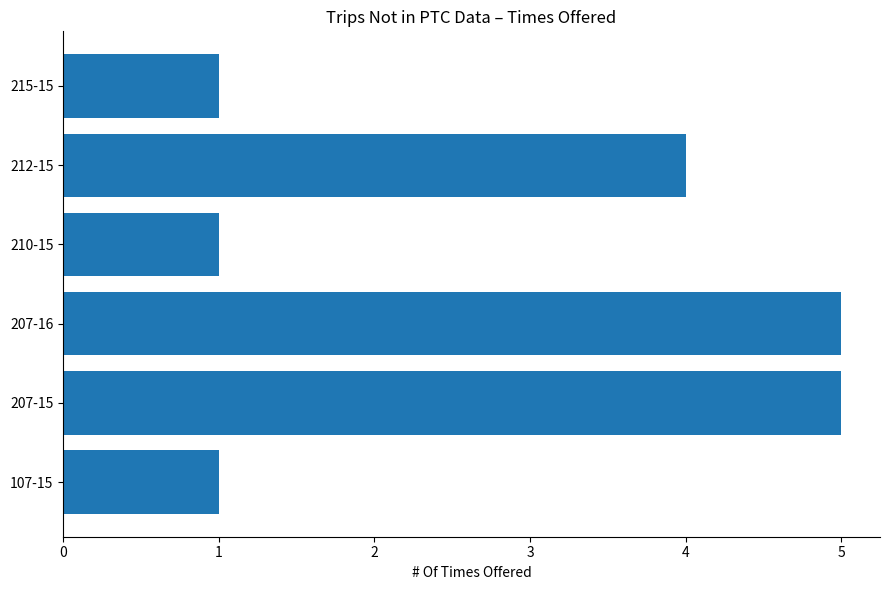

How many data points are less than 4?

3